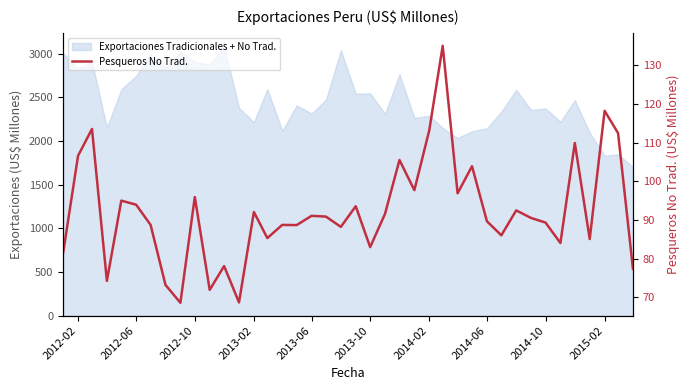

What is the minimum value shown in the chart?

68.5